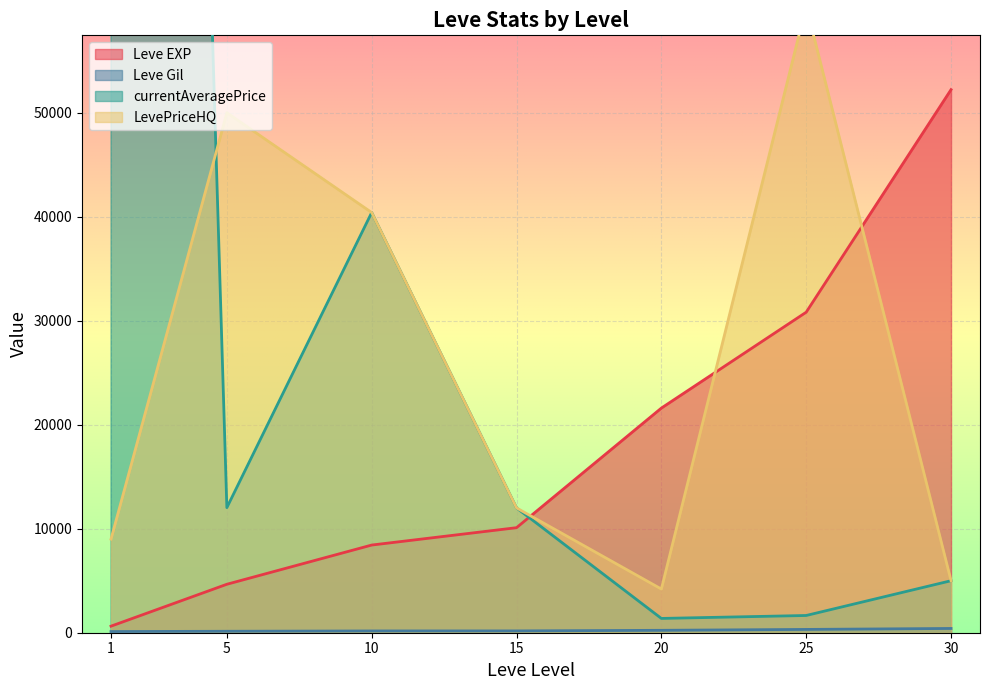

Read the LevePriceHQ value at 10, to the nearest 10.

40400